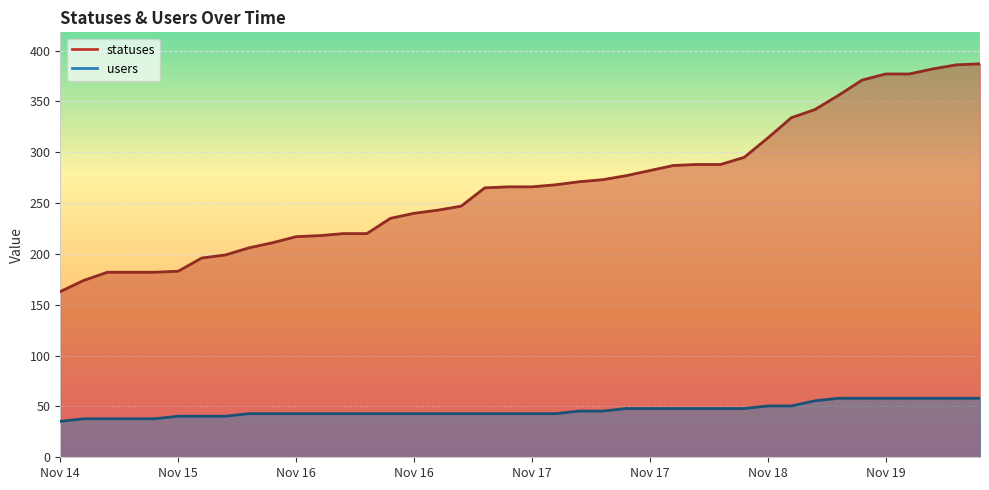

Rank the series at 2022-11-19 15:21 from highest to lowest value.

statuses, users